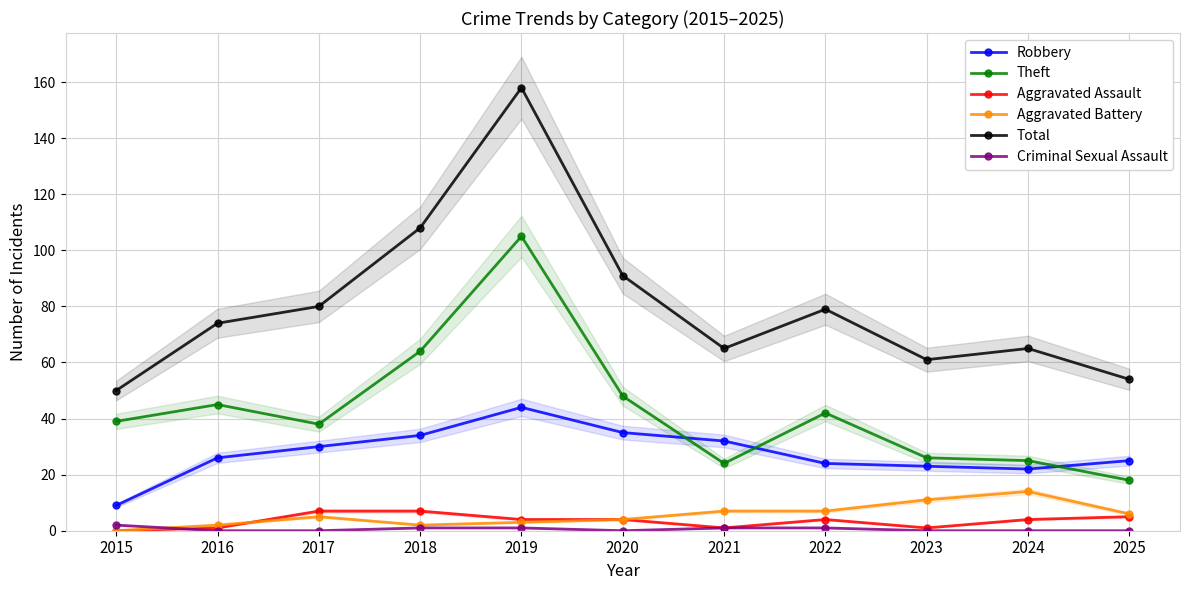

At how many categories does at least one series exceed 98?

2